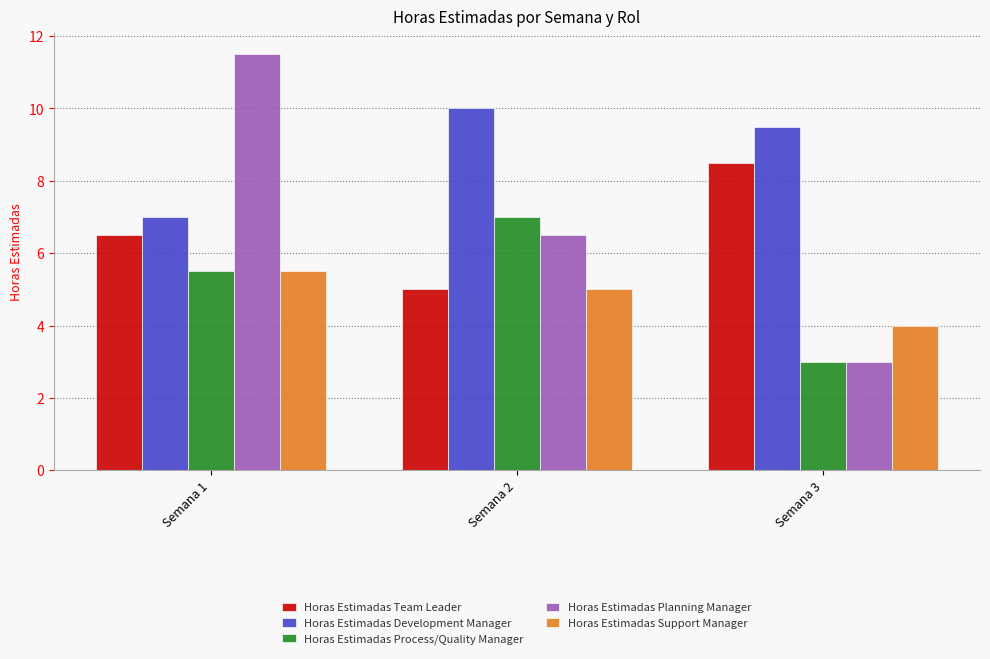

At which category is the sum across all series the highest?

Semana 1